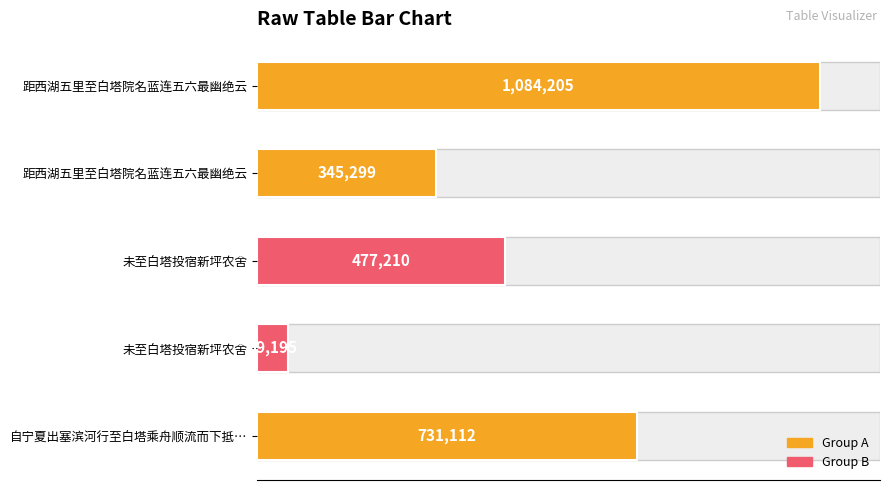

Reading right to left, extract all data points from this chart.

731112	59195	477210	345299	1084205